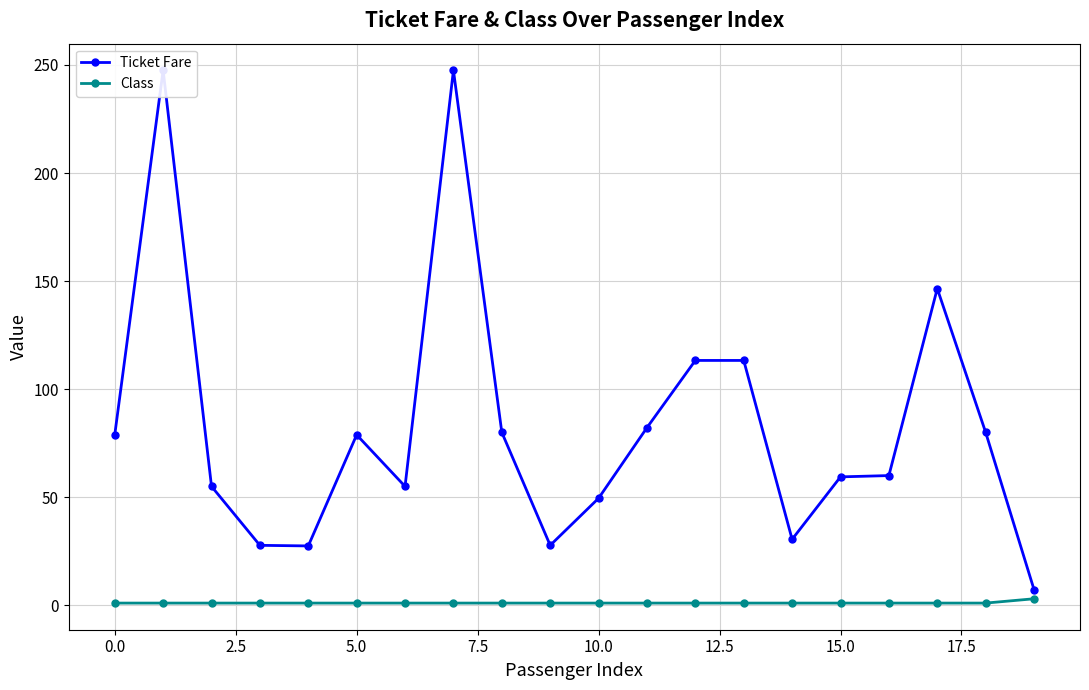

What is the difference between the maximum and second lowest values in the Ticket Fare series?

220.1